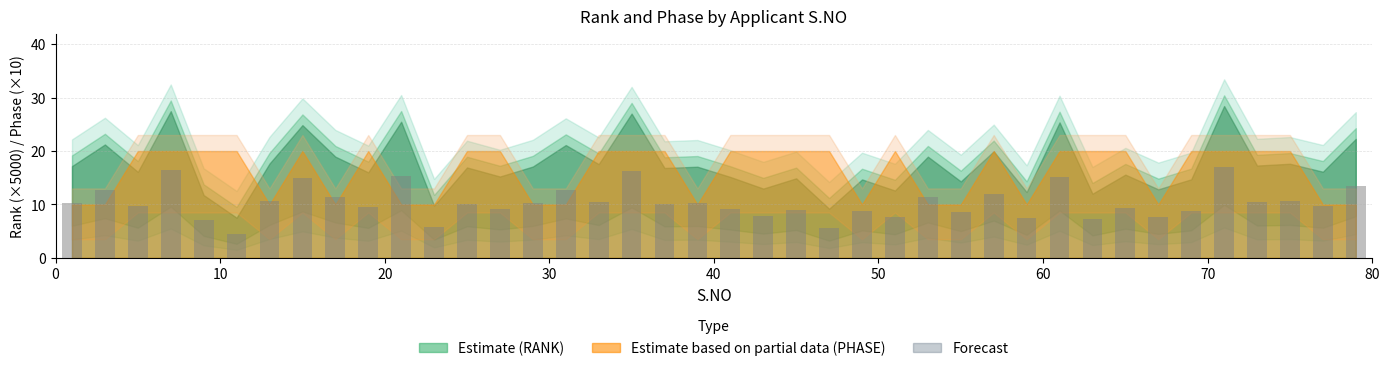

What is the difference between the second highest and second lowest values?

11.0